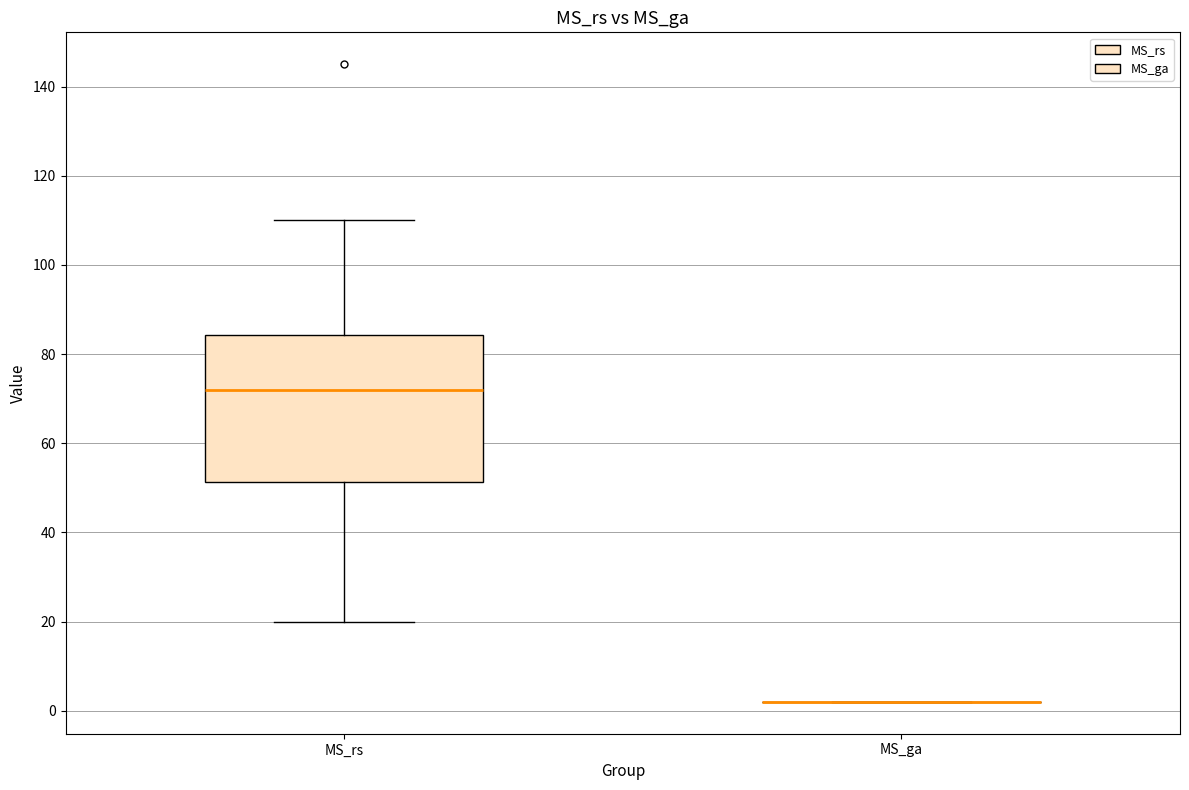

Comparing the boxes themselves (not the whiskers), which one is the tallest?

MS_rs